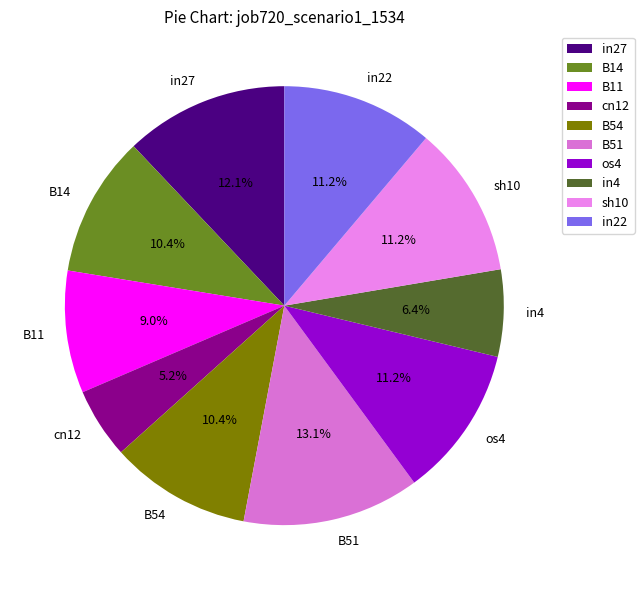

To the nearest percent, what is the difference between the largest and smallest slice percentages?

8%